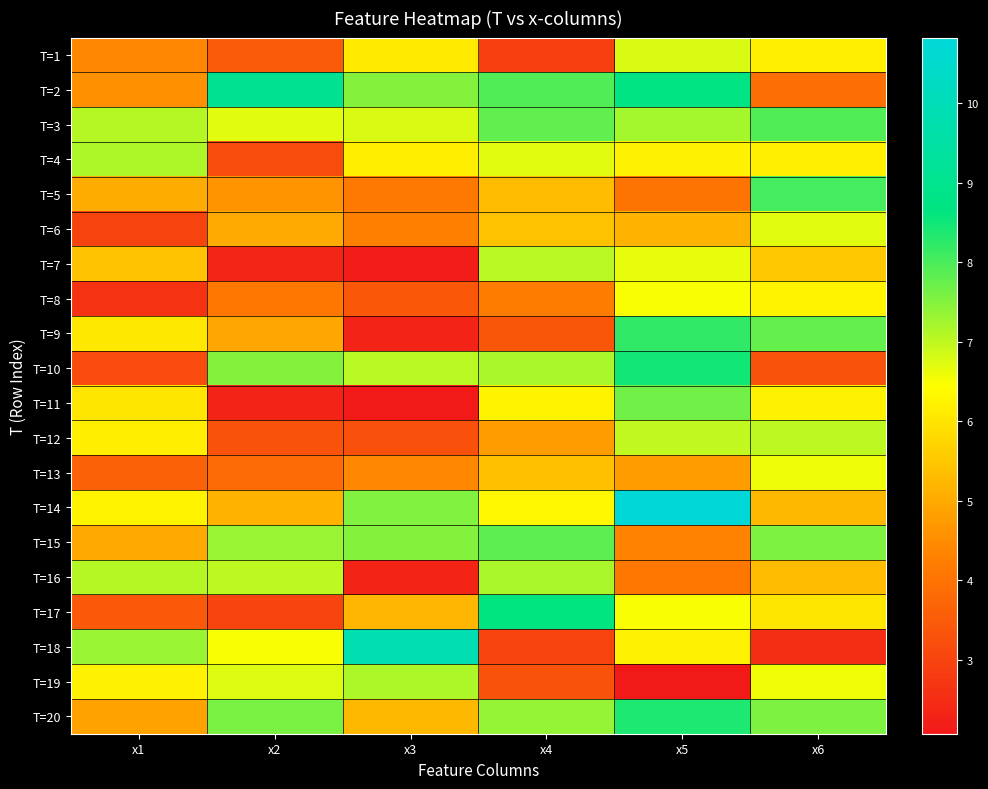

What is the spread (max minus min) of values at x2?

6.8